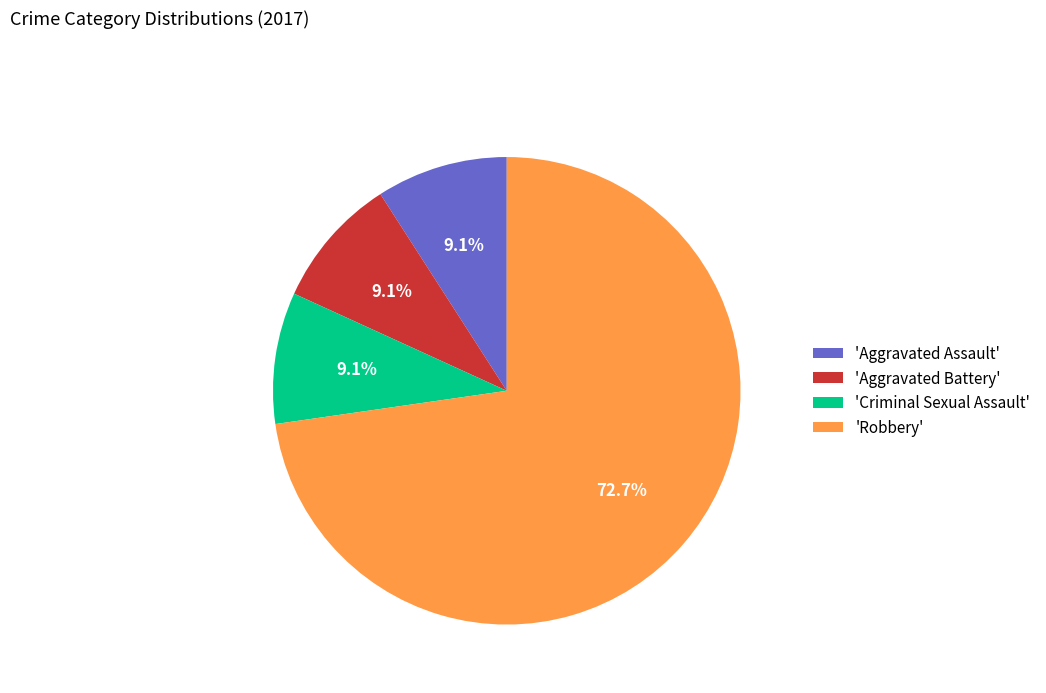

Does any single category account for the majority?

Yes